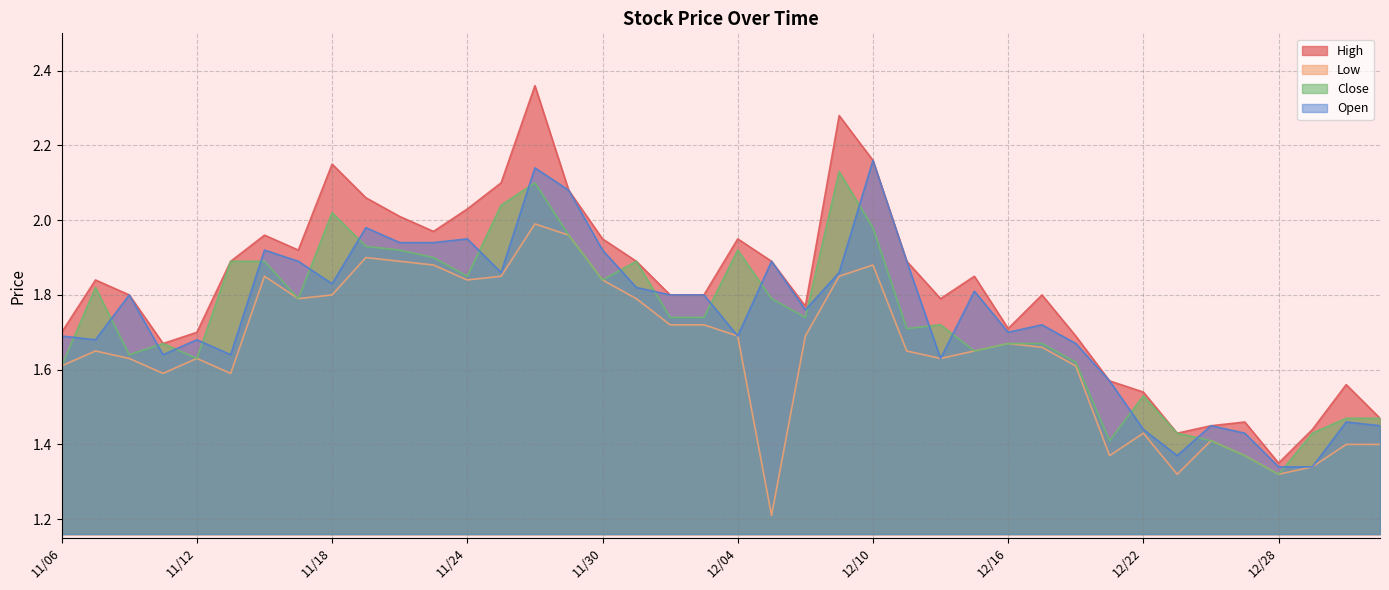

The Close series shows 1.2 at 12/11. True or false?

False